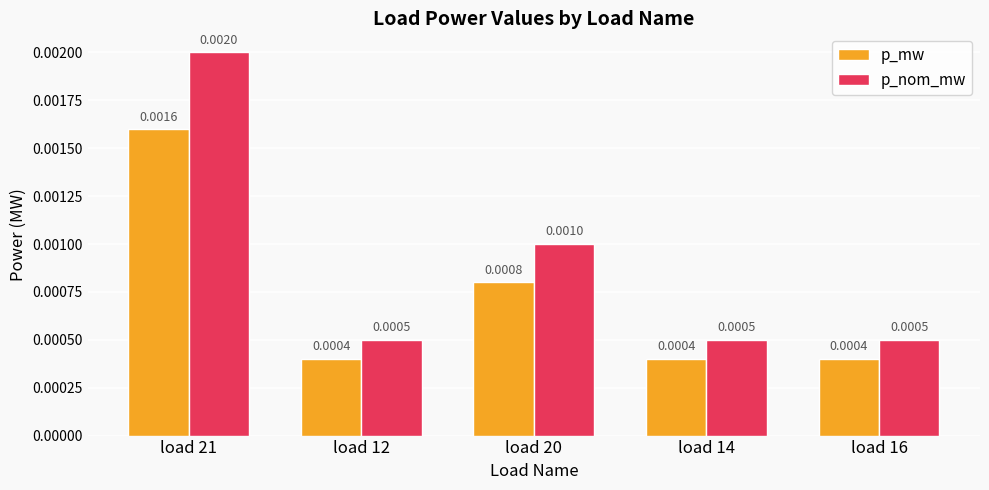

Is the value of p_nom_mw at load 16 greater than the value of p_mw at load 20?

No